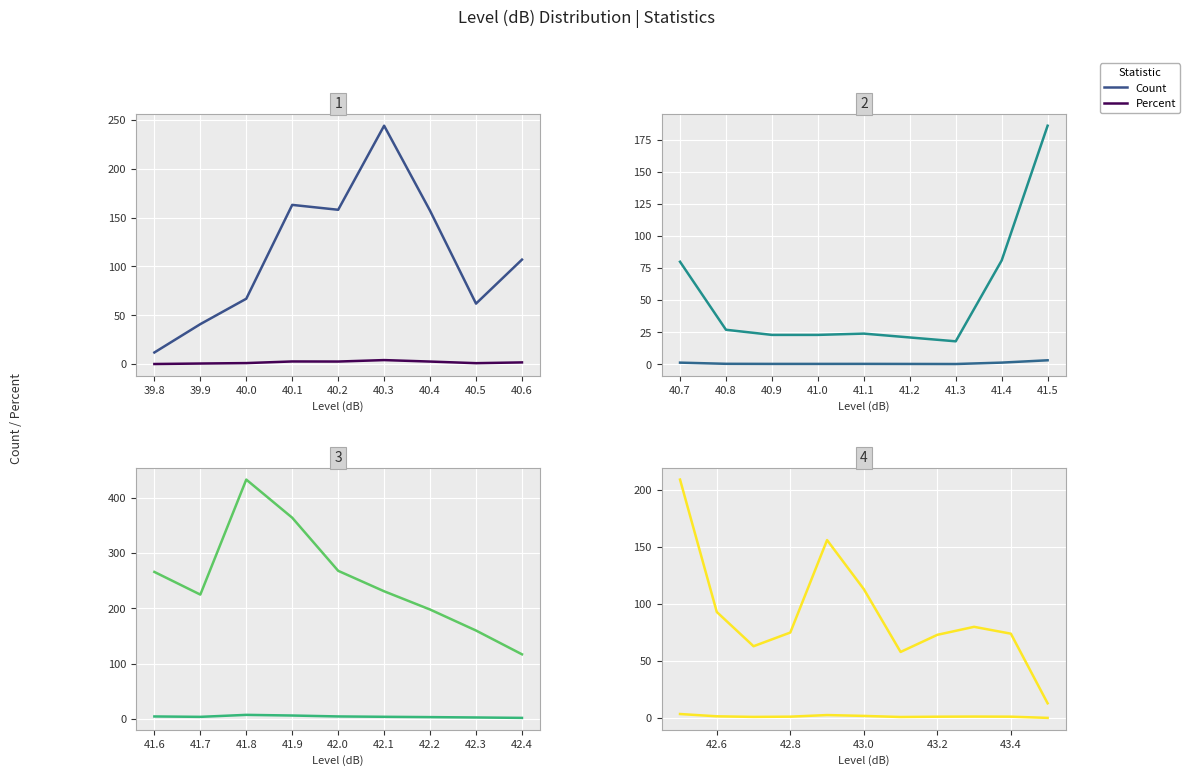

List the series in order of their peak value, lowest first.

Percent, Count